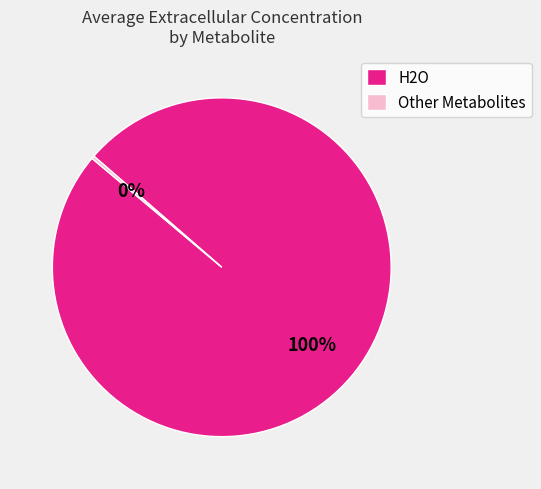

True or false: H2O accounts for 100% of the total.

True